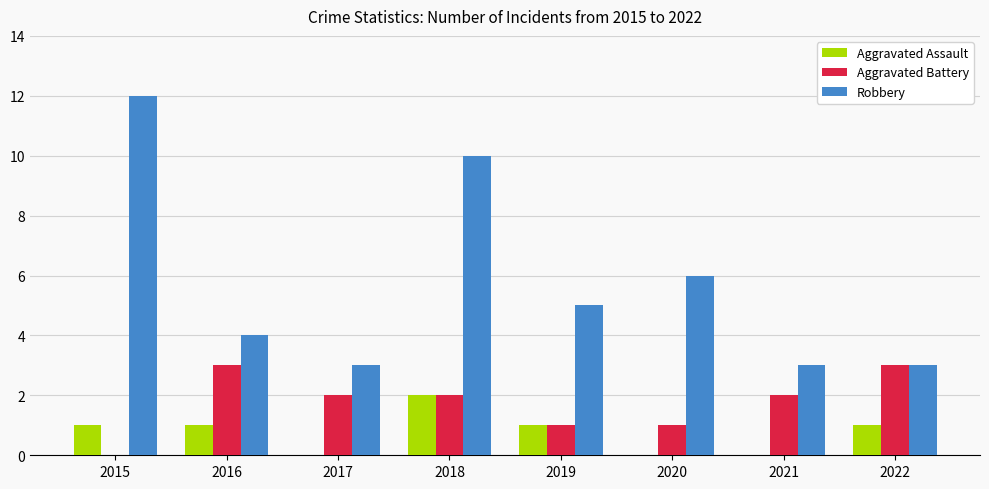

How many groups of bars are there?

8